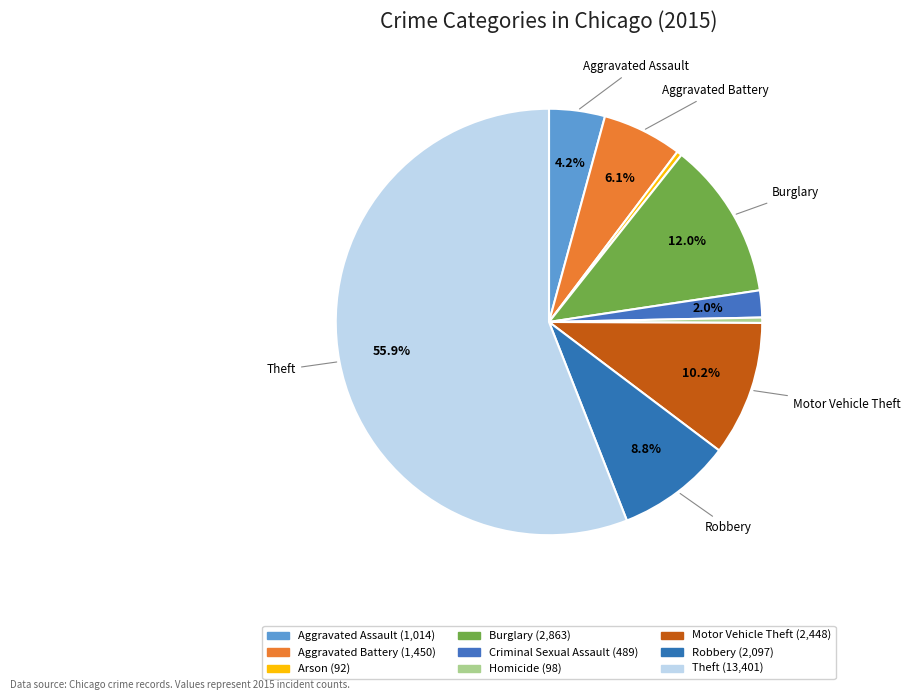

Which has a higher value, Aggravated Assault or Theft?

Theft